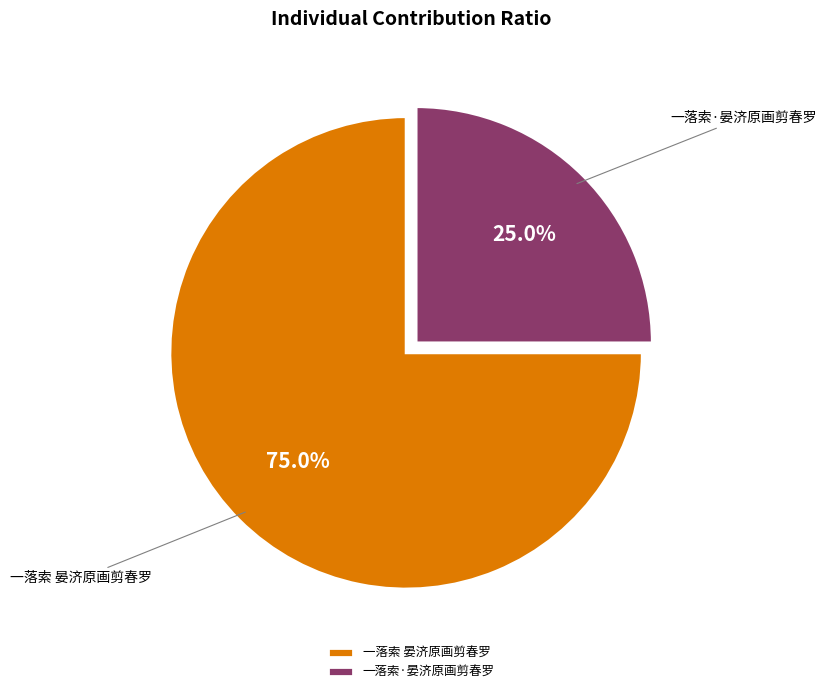

How many segments does this pie chart have?

2